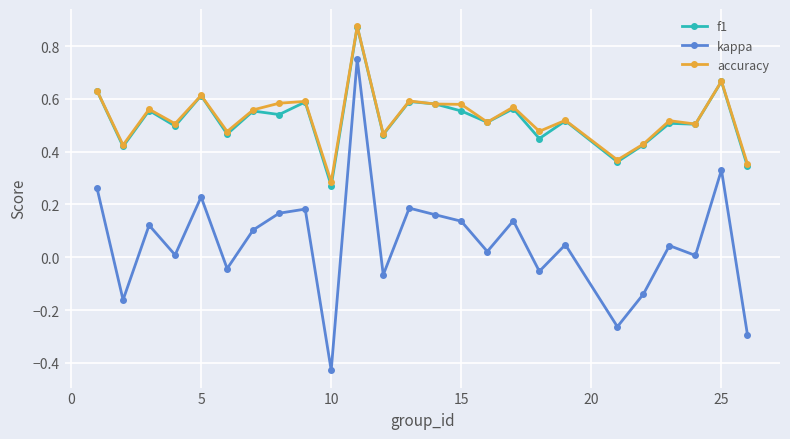

True or false: accuracy has more than 1 interior local peaks.

True